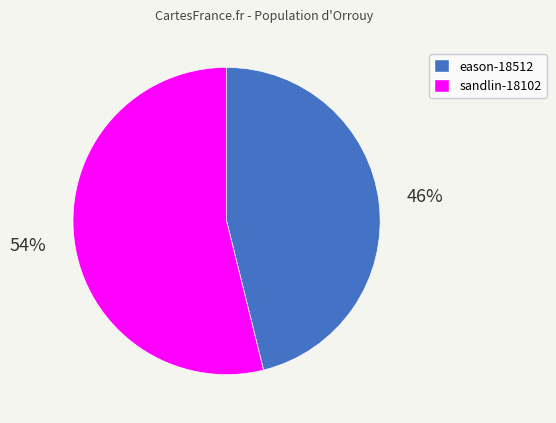

What percentage is the eason-18512 slice, to the nearest percent?

46%